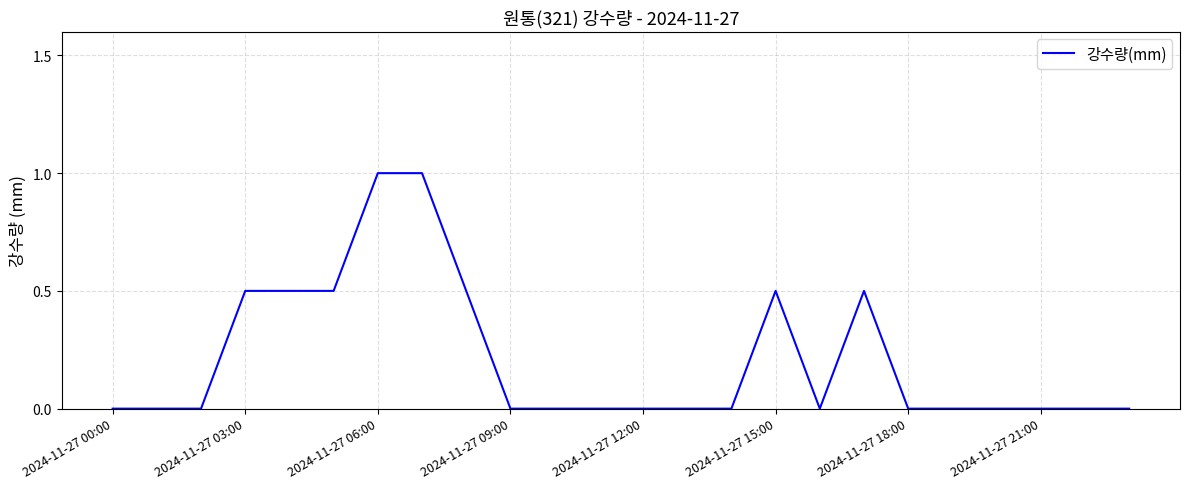

How many series are shown in this chart?

1